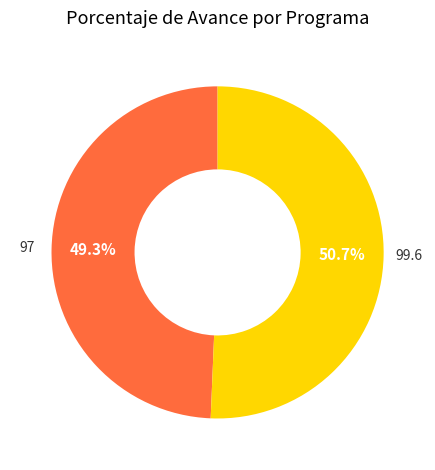

Count the number of slices in the pie.

2